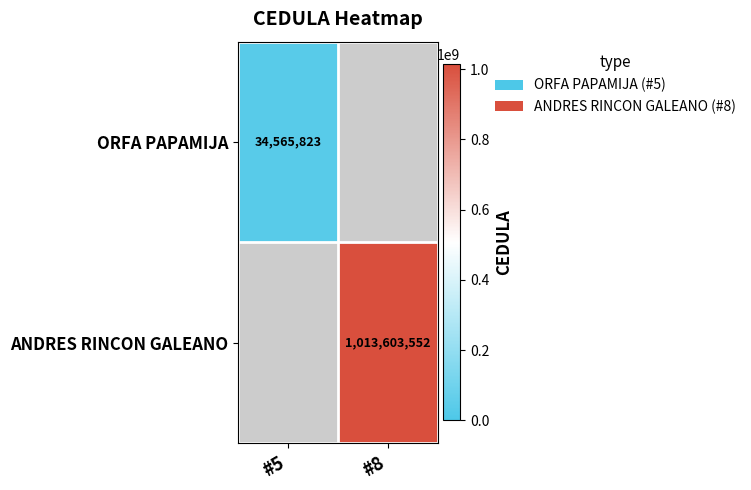

True or false: ORFA PAPAMIJA has a value of 34565823 at #5.

True